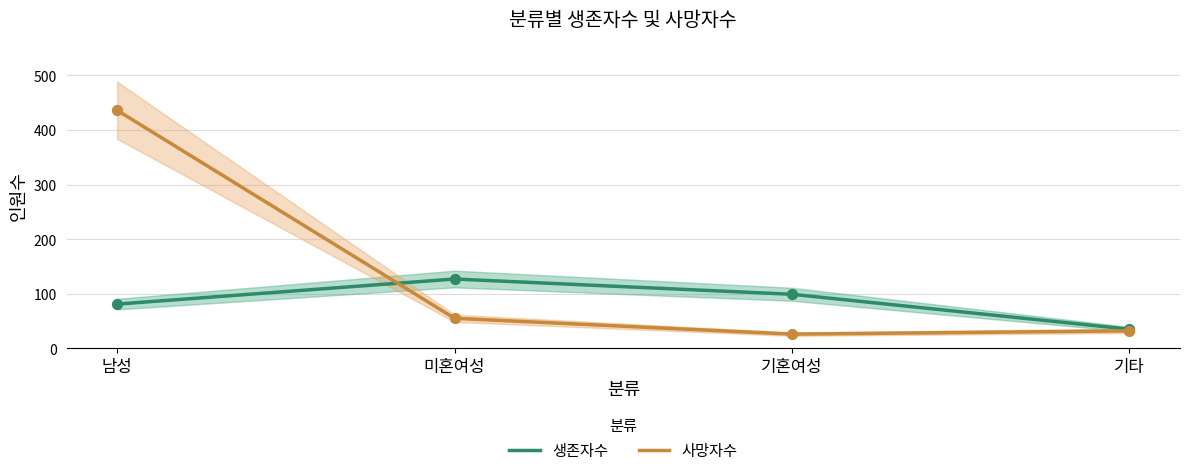

Which series reaches the minimum Y coordinate?

사망자수